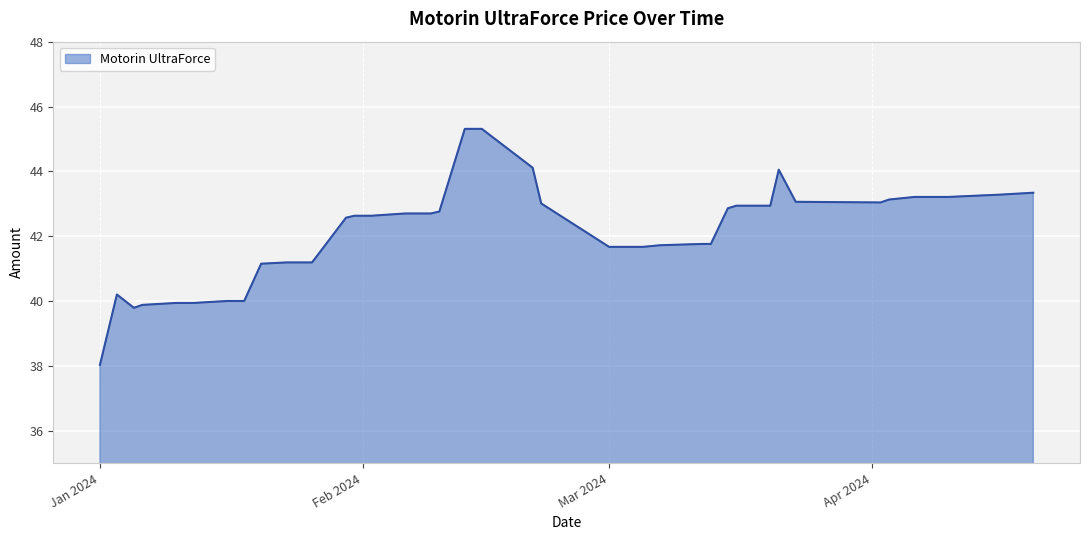

What is the difference between the maximum and minimum values?

7.3